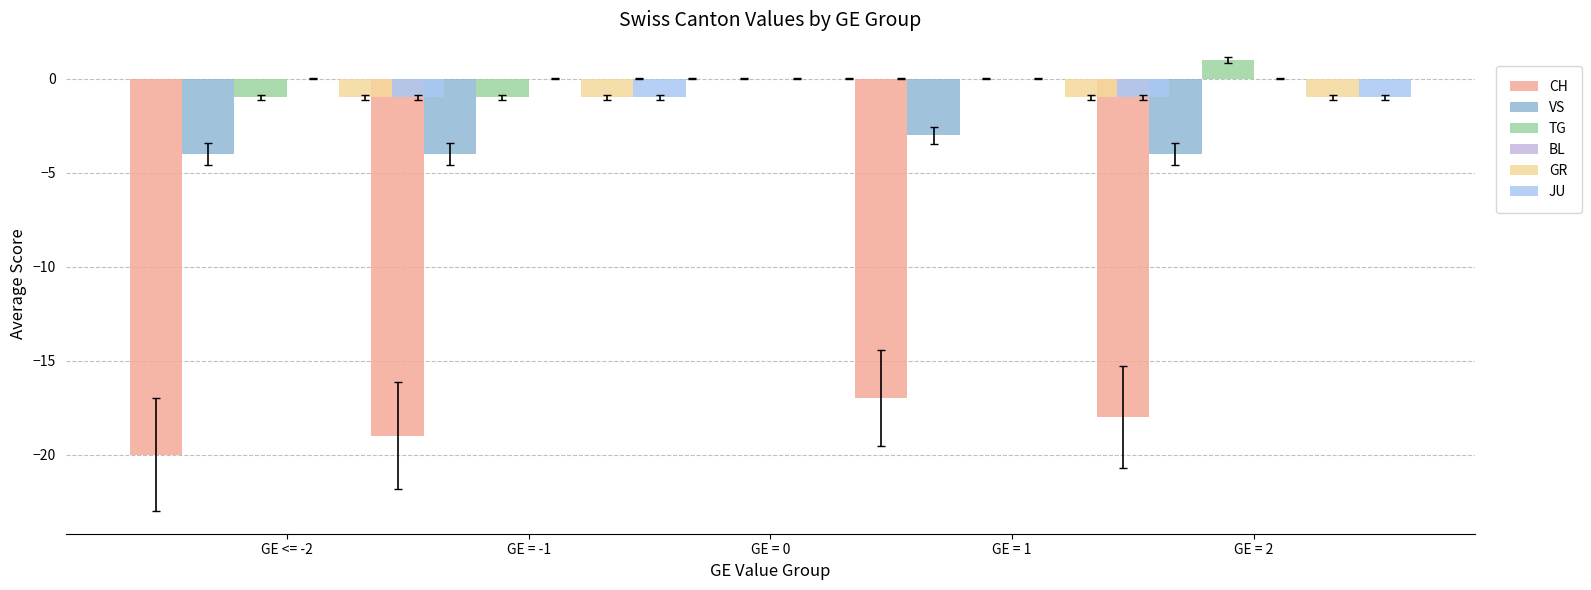

How many data points in CH are less than -18?

2